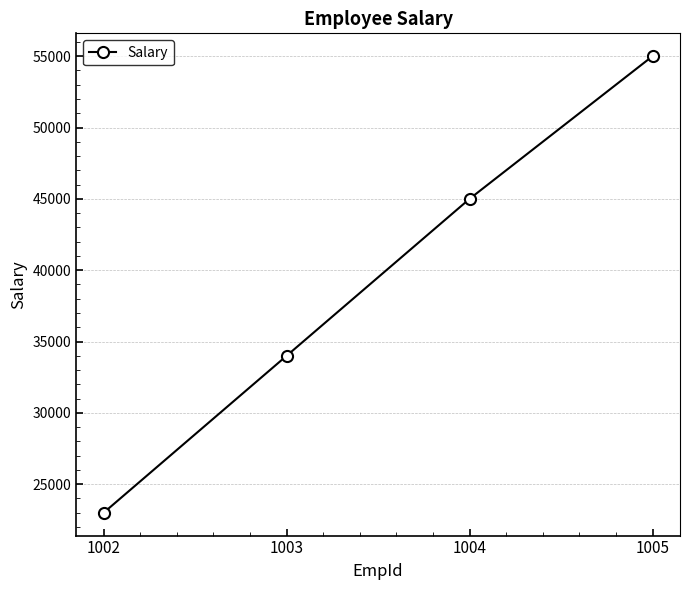

What is the smallest value displayed?

23000